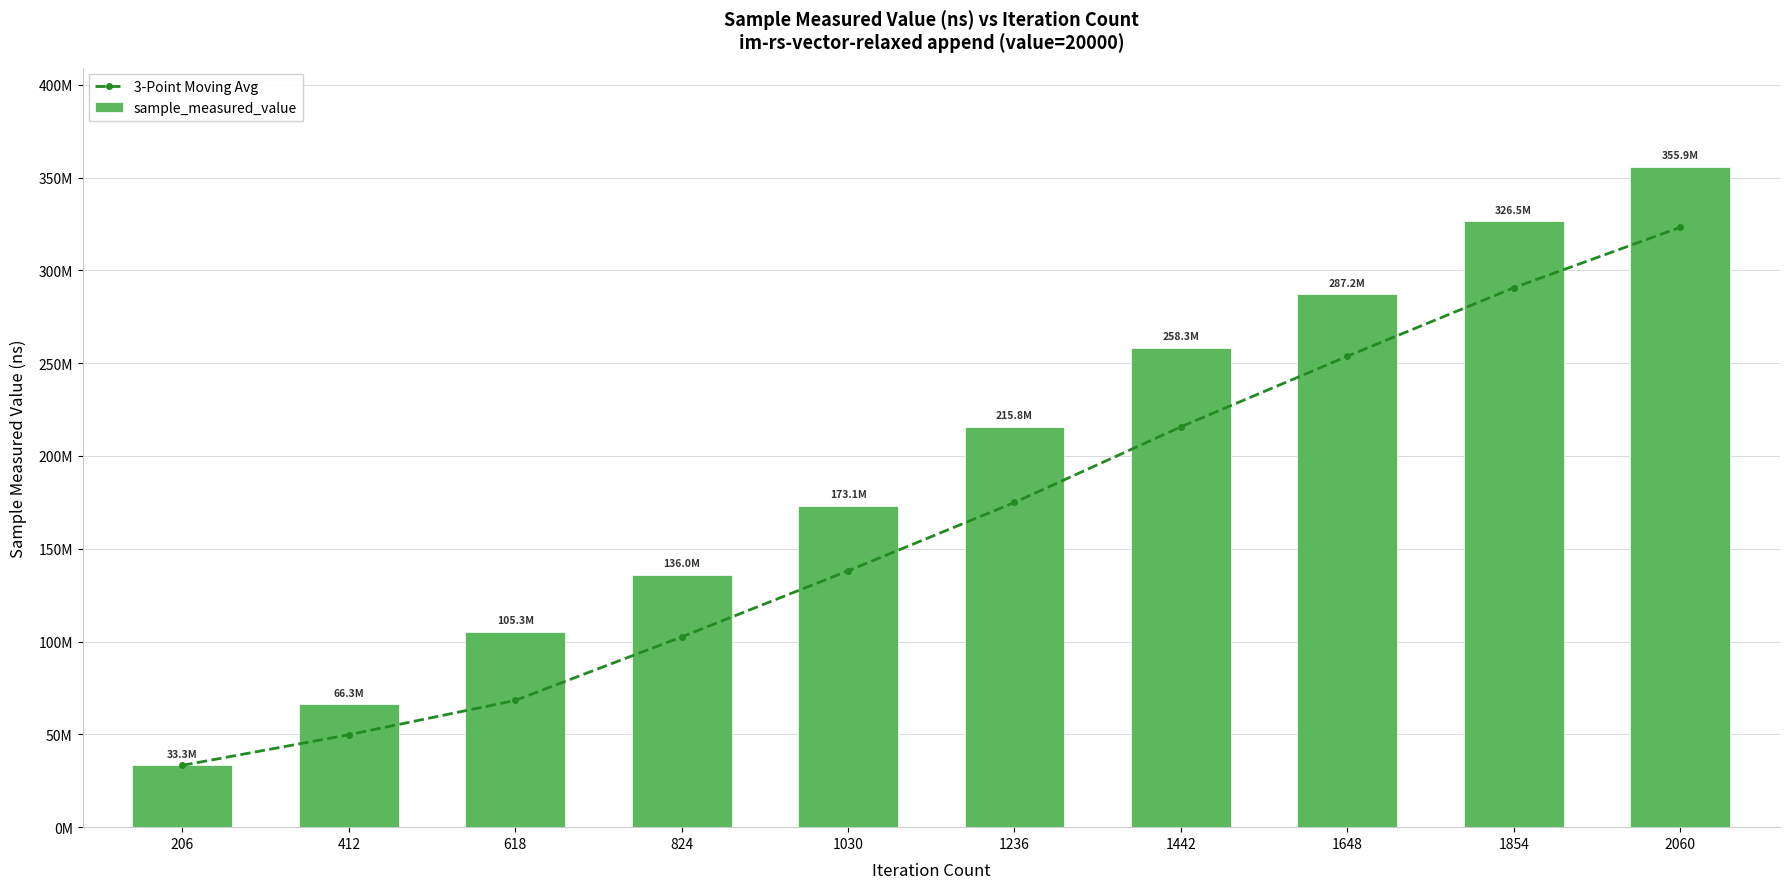

What is the difference between the highest and lowest values at 824?

33460275.0